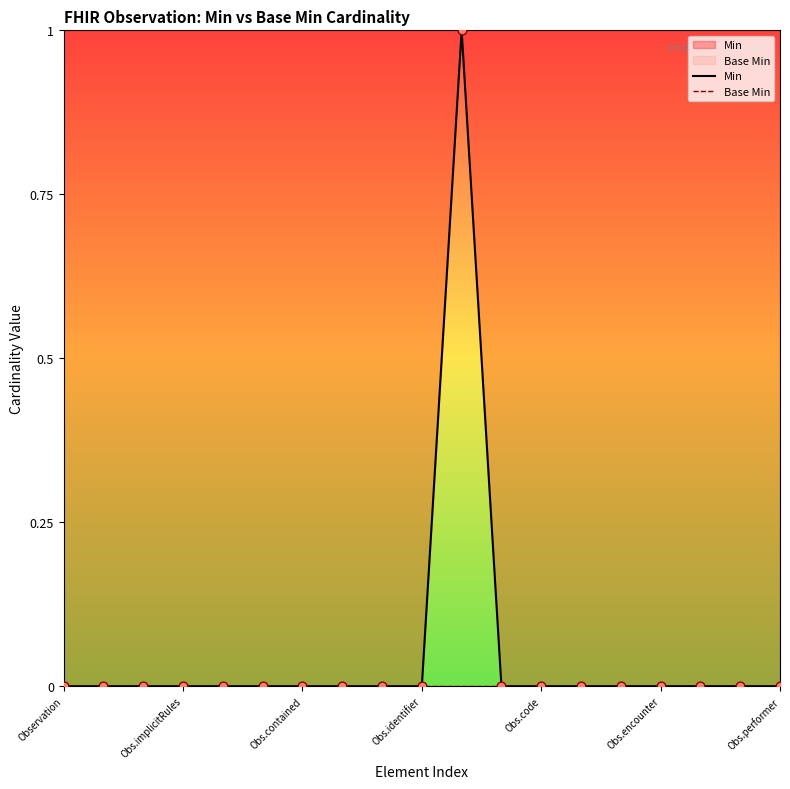

Which series reaches the maximum Y coordinate?

Min